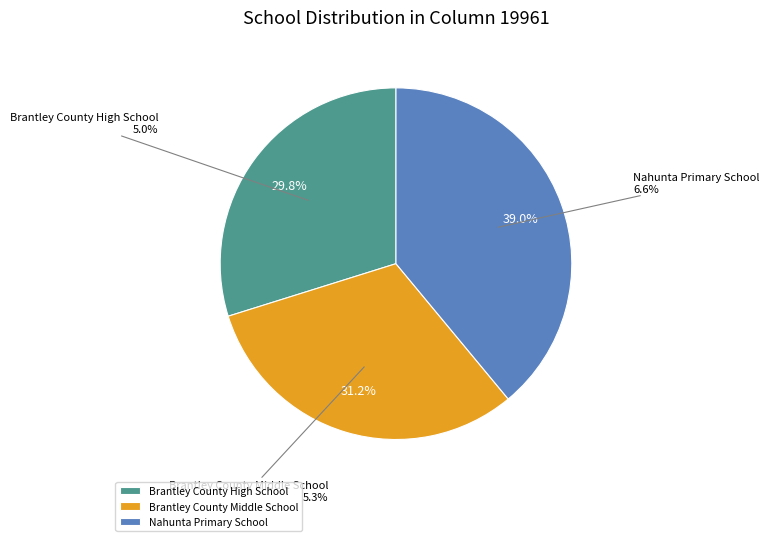

True or false: Hoboken Elementary School accounts for 13% of the total.

False